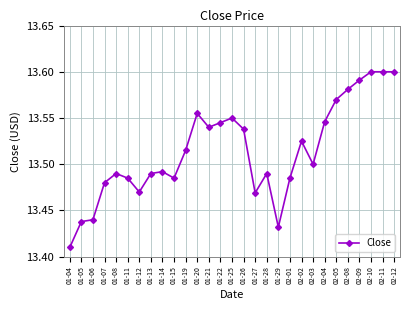

How many lines are shown in the chart?

1